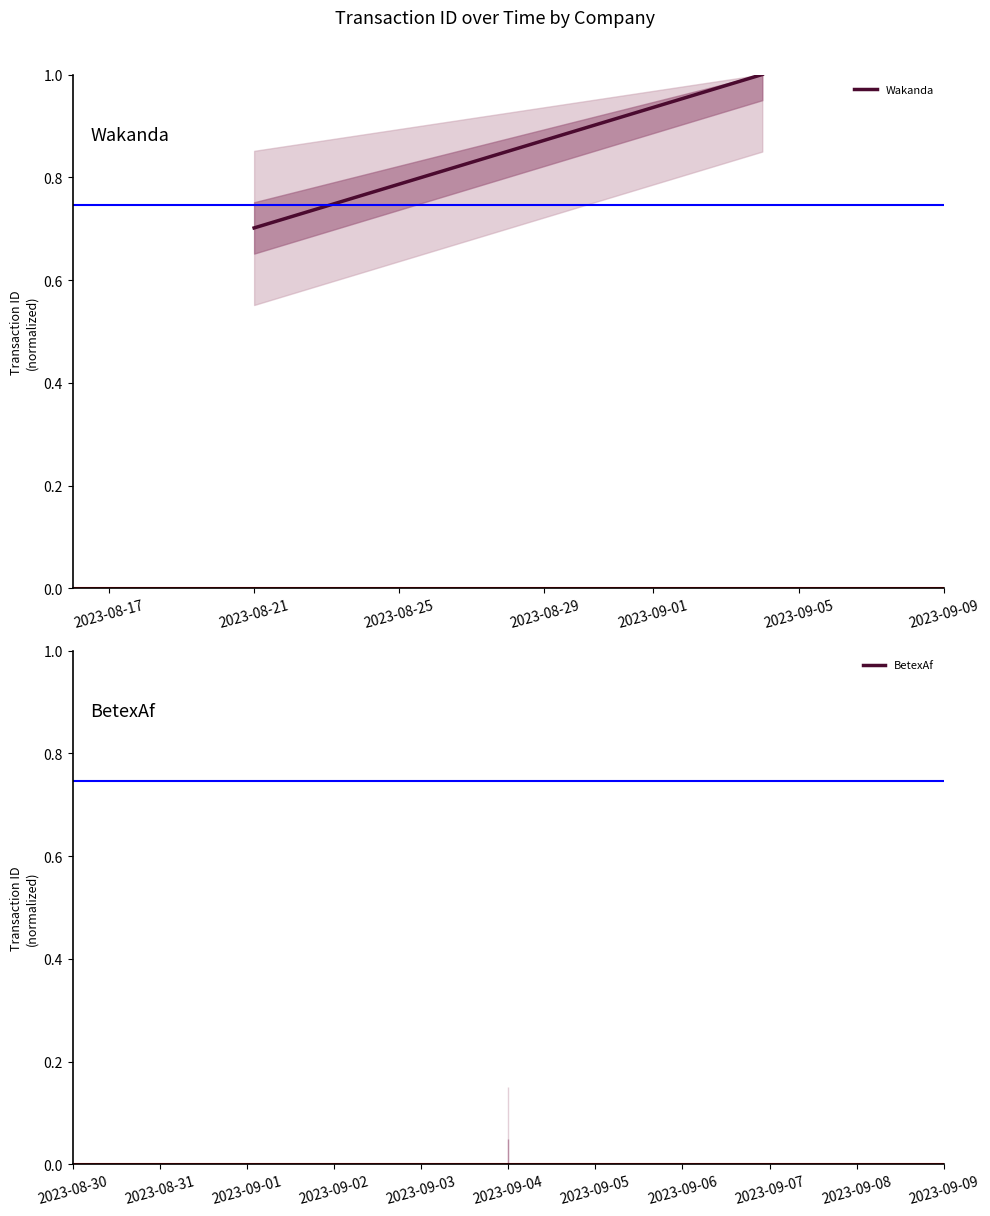

The chart shows a value of 1.2 at 2023-08-21. True or false?

False